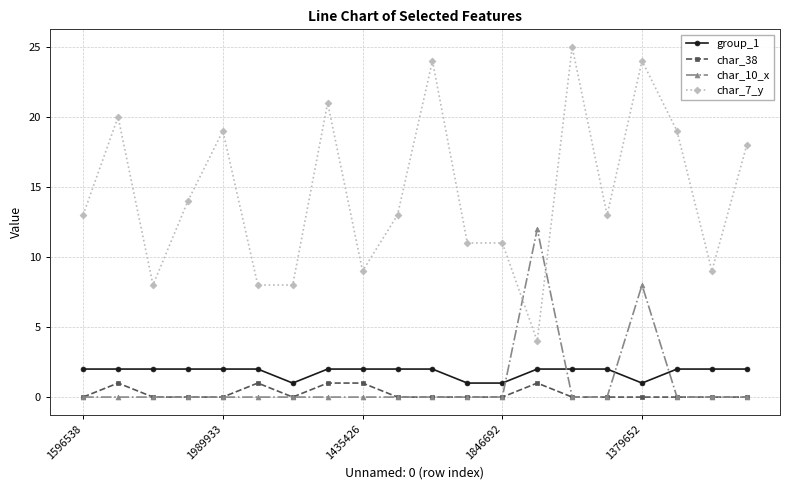

What are all the series names shown in the legend?

group_1, char_38, char_10_x, char_7_y